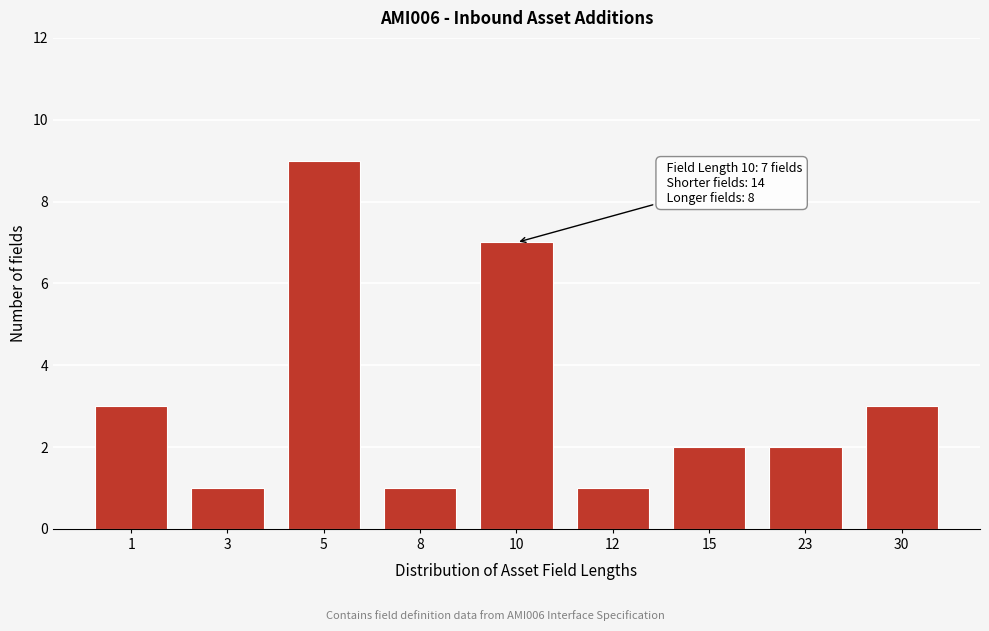

Reading left to right, extract all data points from this chart.

3	1	9	1	7	1	2	2	3